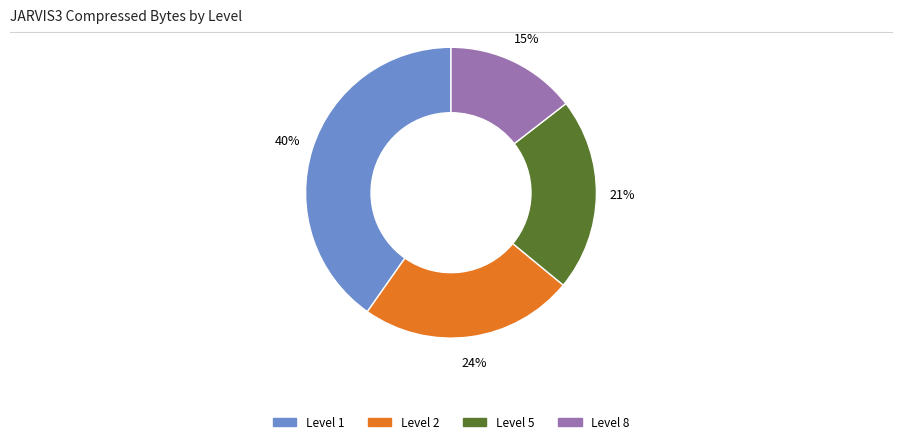

Is there any slice that represents more than half of the pie?

No